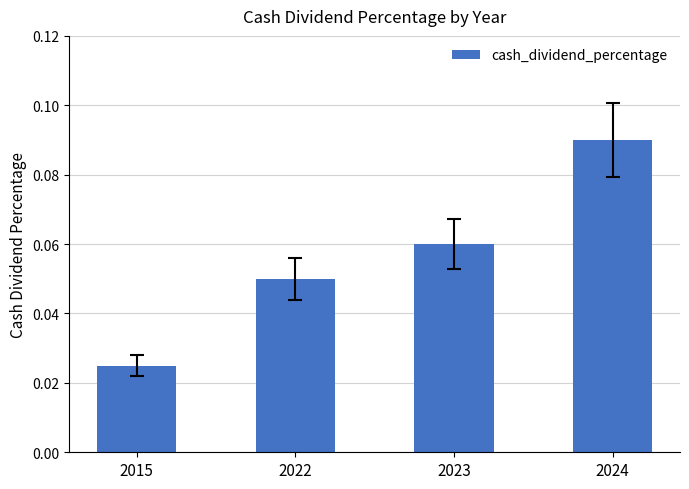

Which has a higher value, 2023 or 2015?

2023